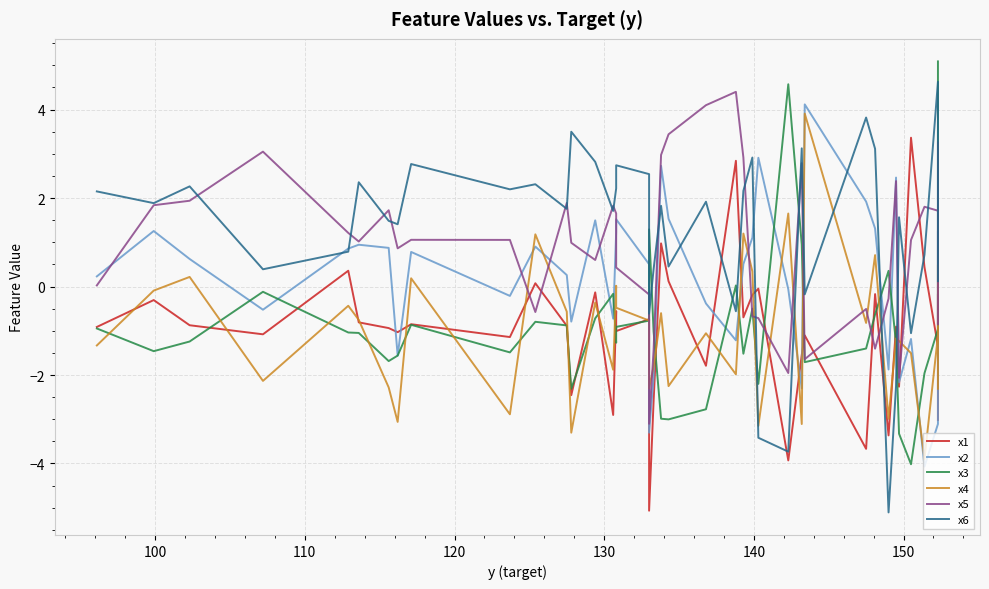

How many lines are shown in the chart?

6